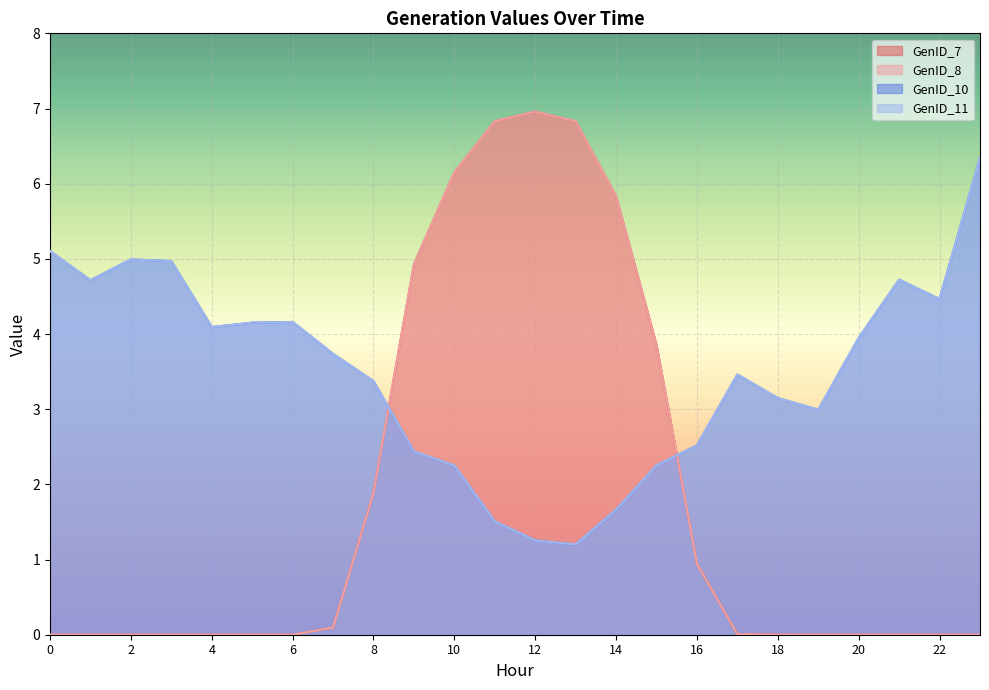

Count the number of categories in the chart.

24